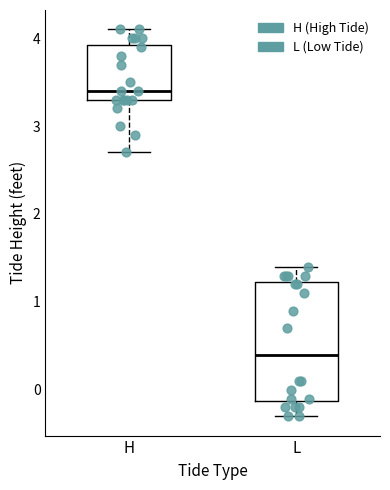

Which box's median line is the lowest?

L